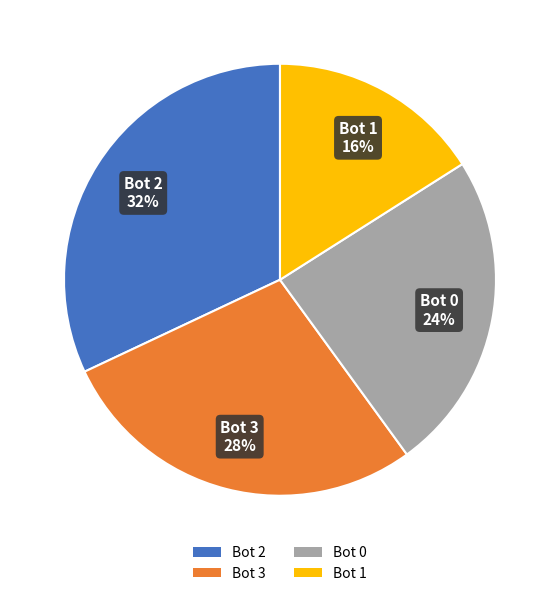

To the nearest percent, what is the combined percentage of Bot 1 and Bot 2?

48%